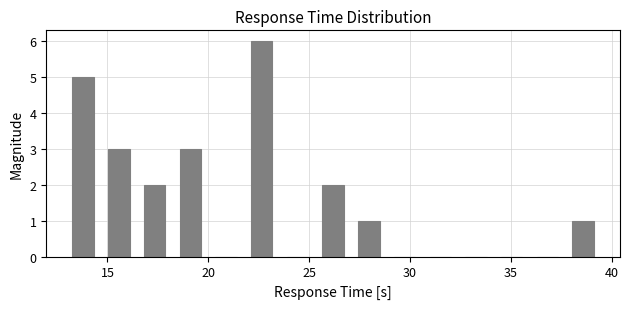

Read against the x-axis, roughly where is the centre of the tallest bar?

22.5